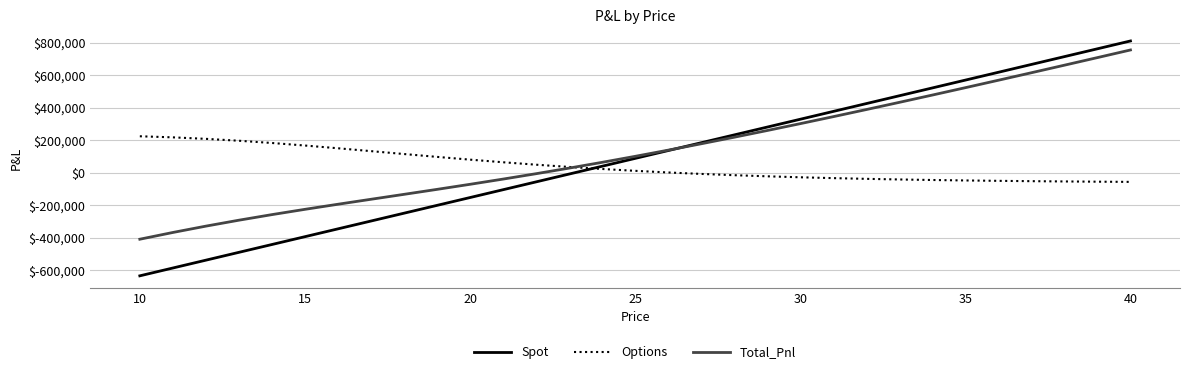

Which series has the largest range (max minus min)?

Spot